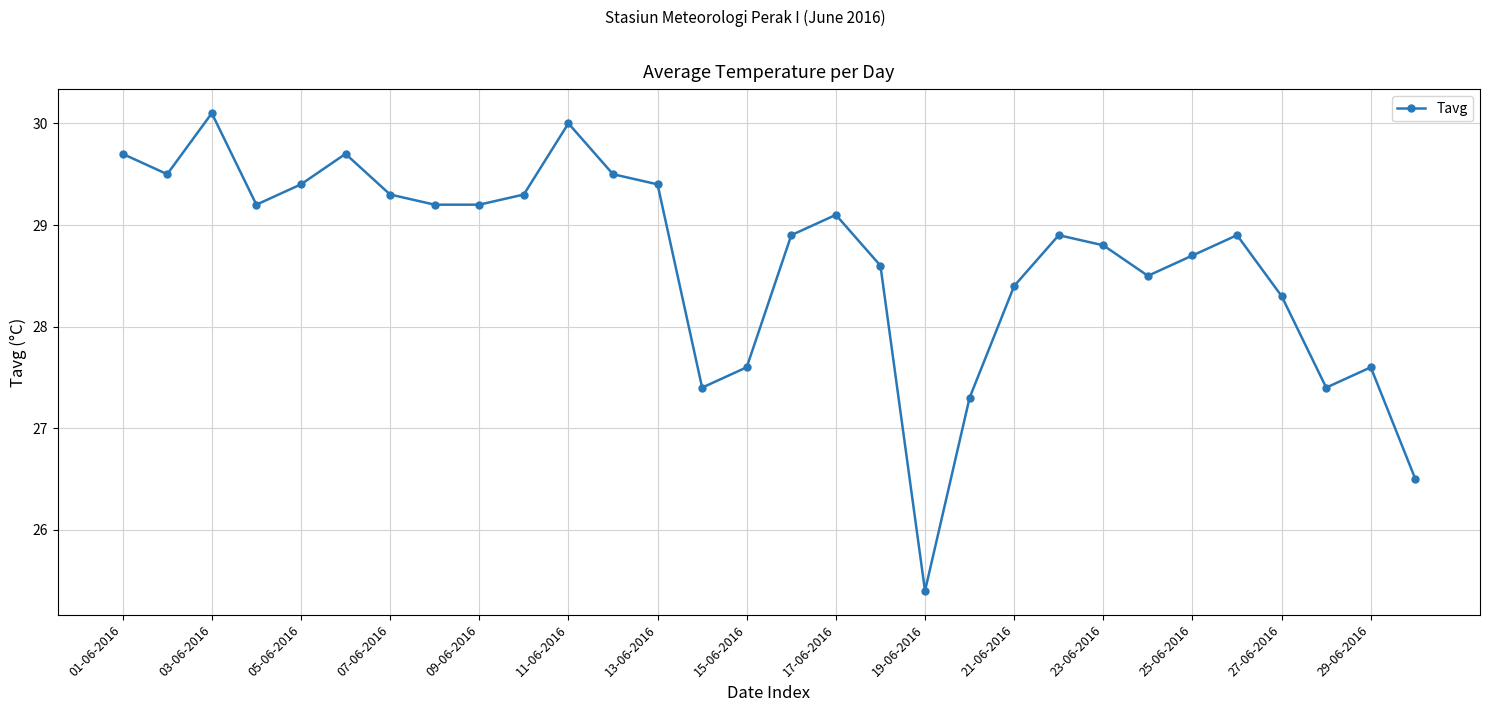

What is the difference between the maximum and second lowest values?

3.6